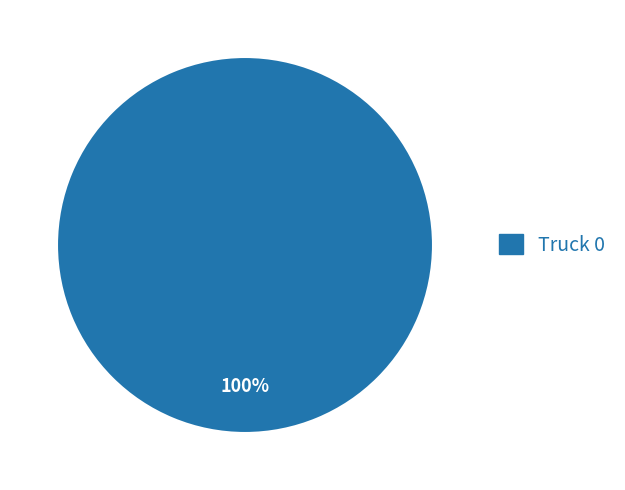

How many segments does this pie chart have?

1